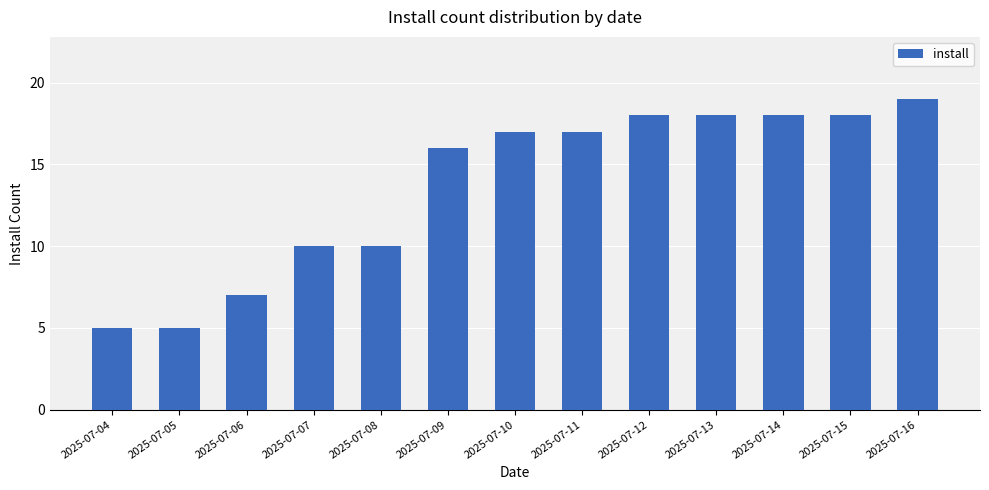

Reading left to right, list all the values displayed in this chart.

5	5	7	10	10	16	17	17	18	18	18	18	19